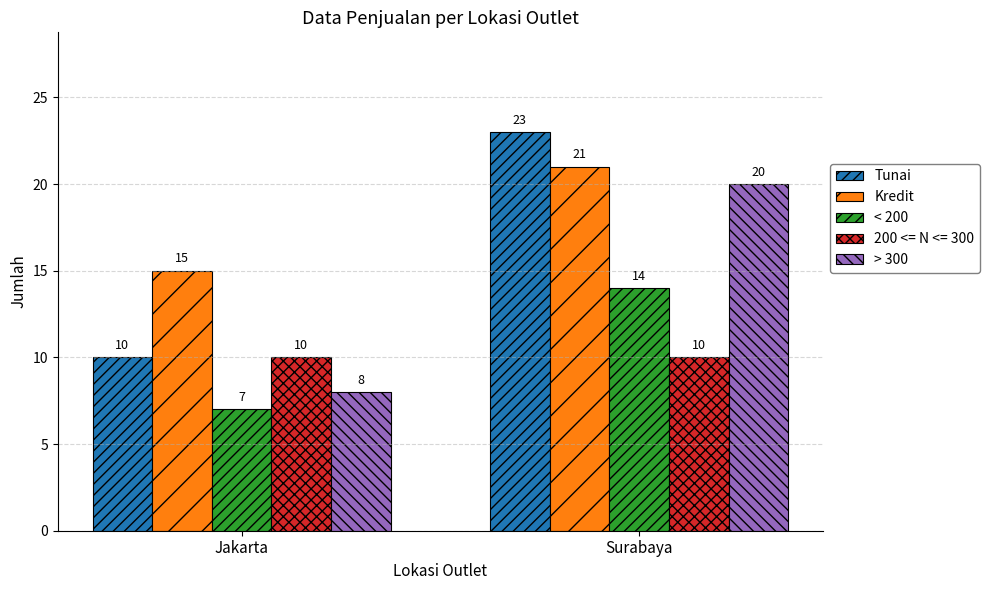

Reading left to right, list all the values displayed in this chart.

Tunai: 10	23
Kredit: 15	21
< 200: 7	14
200 <= N <= 300: 10	10
> 300: 8	20